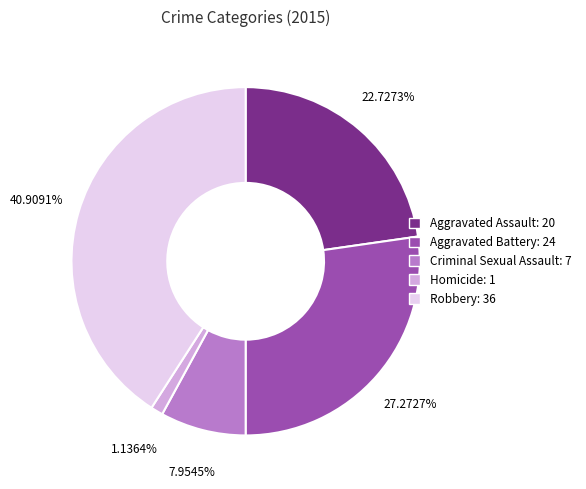

Does Homicide account for over 50% of the chart?

No